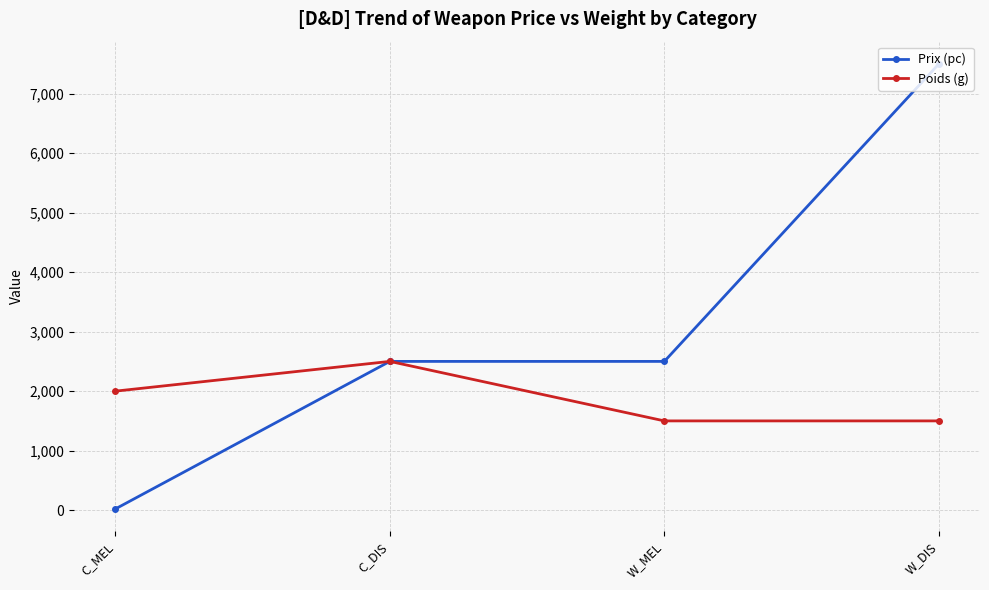

What are all the series names shown in the legend?

Prix (pc), Poids (g)